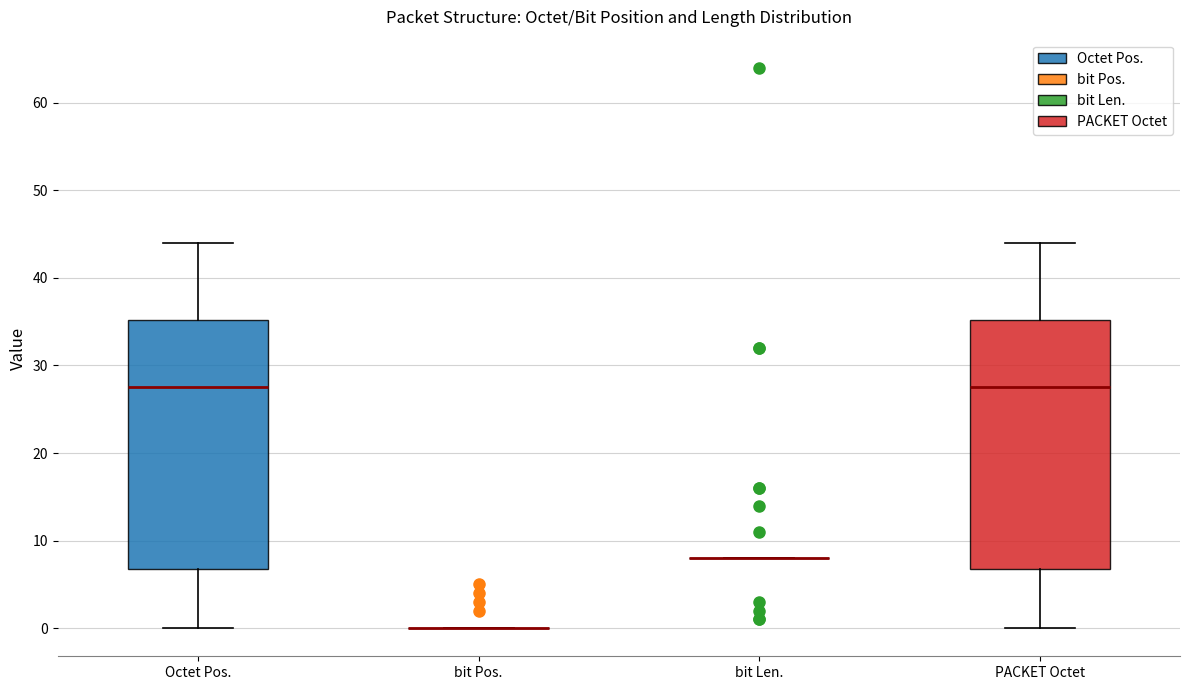

Reading left to right, transcribe this box plot: for each box, give where its median line is, the range the box spans, and where its two whiskers end, as read against the y-axis. The values are not printed on the chart, so give them approximately, as read against the axis.

Octet Pos.: median 28, box 7 to 35, whiskers 0 to 44
bit Pos.: box collapsed to a line at 0, whiskers 0 to 0
bit Len.: box collapsed to a line at 8, whiskers 8 to 8
PACKET Octet: median 28, box 7 to 35, whiskers 0 to 44